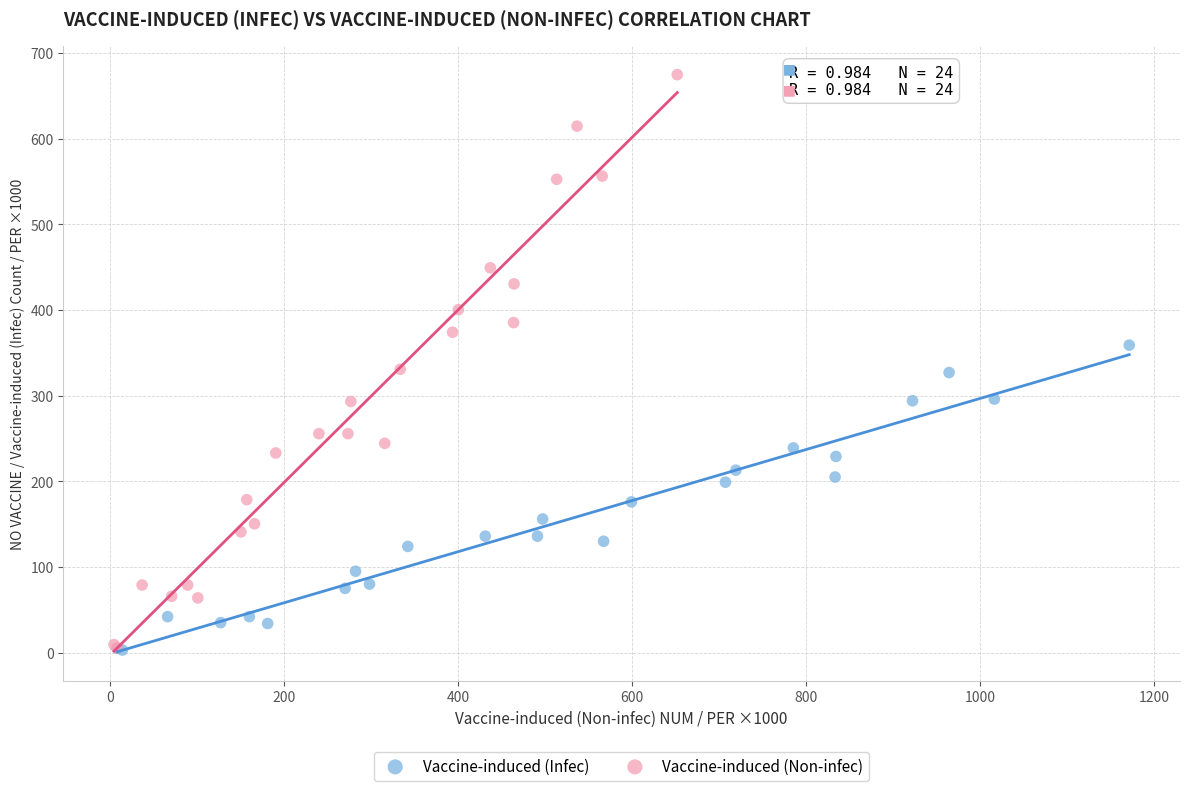

Which series has the largest Y range (max minus min)?

Vaccine-induced (Non-infec)